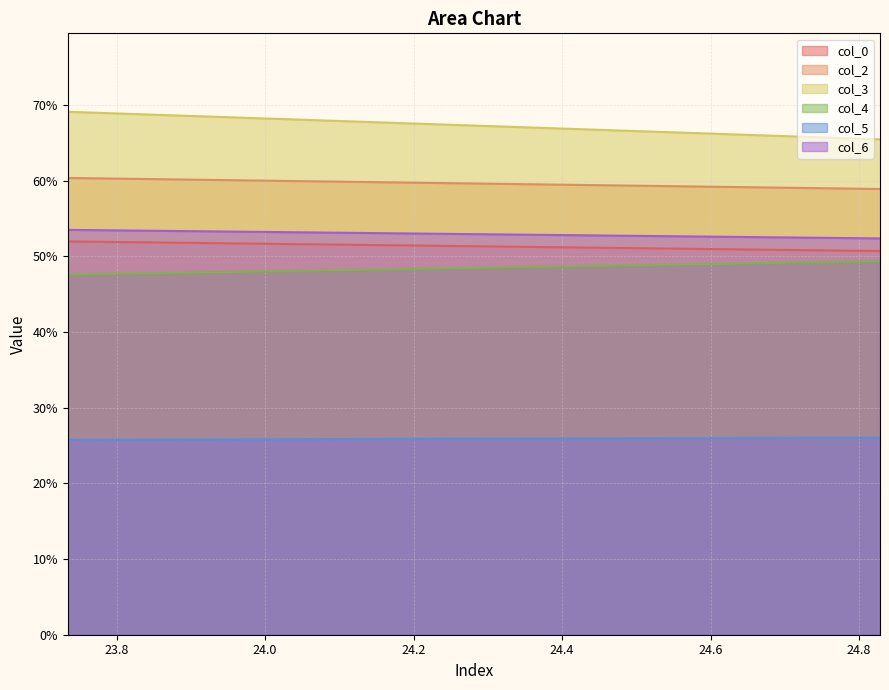

What is the difference between the maximum and minimum values in the col_4 series?

1.8